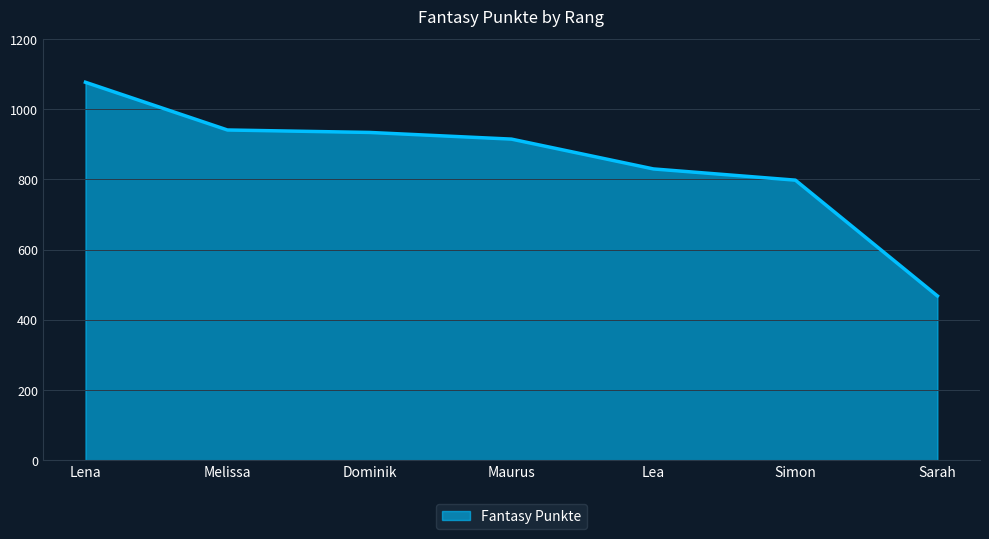

Approximately how many times larger is the value at Sarah compared to Lea?

0.6